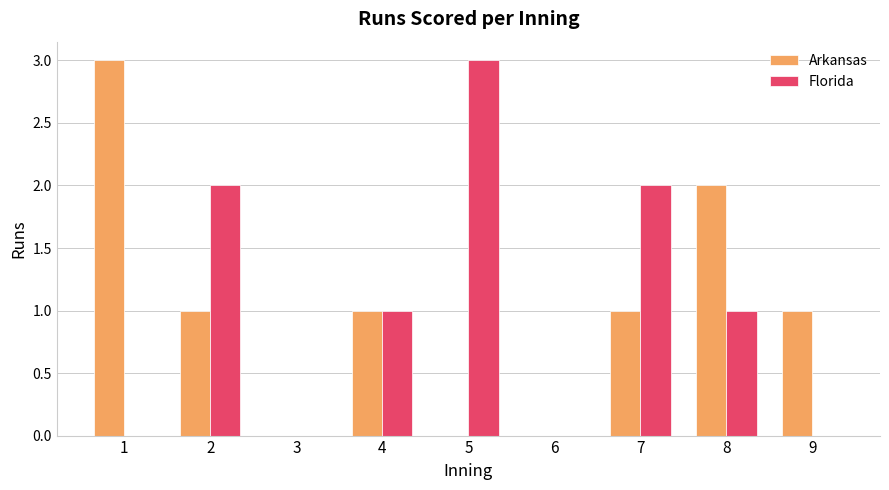

How many groups of bars are there?

9